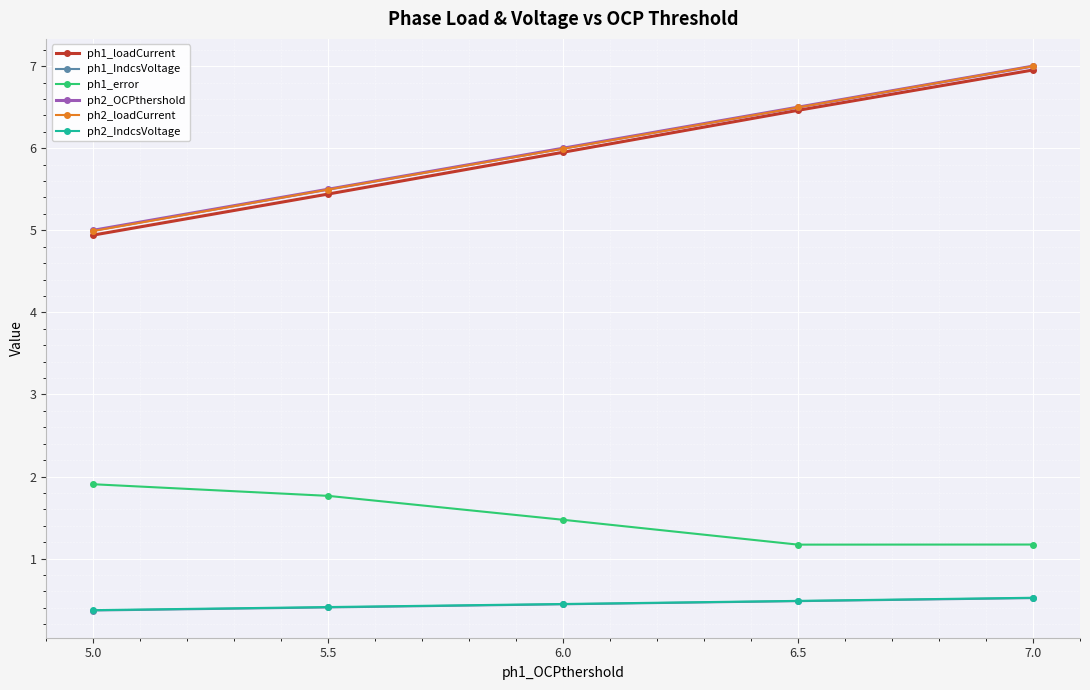

At which category is the sum across all series the highest?

7.0